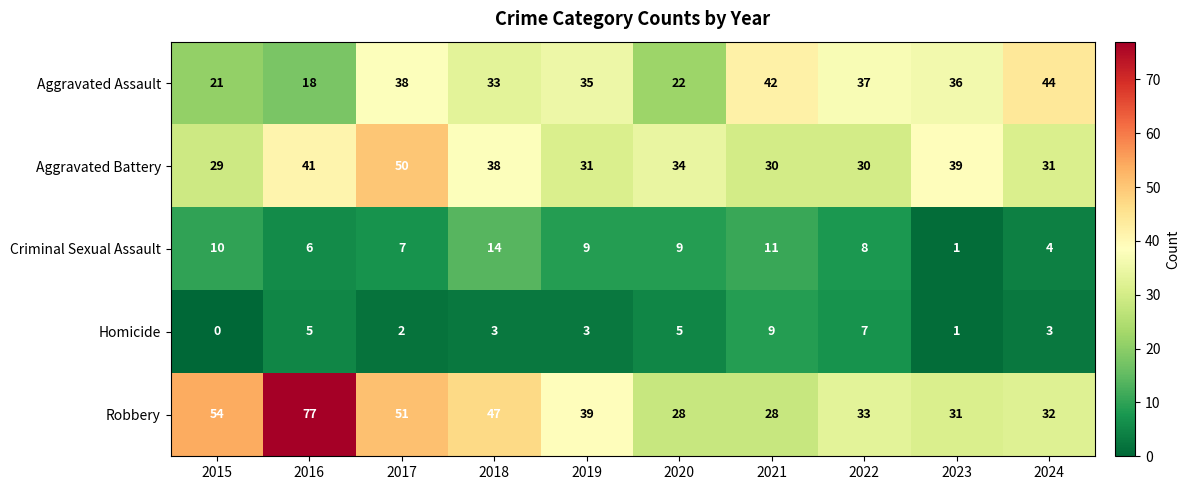

Count the Homicide values in the range 2 to 5.

6